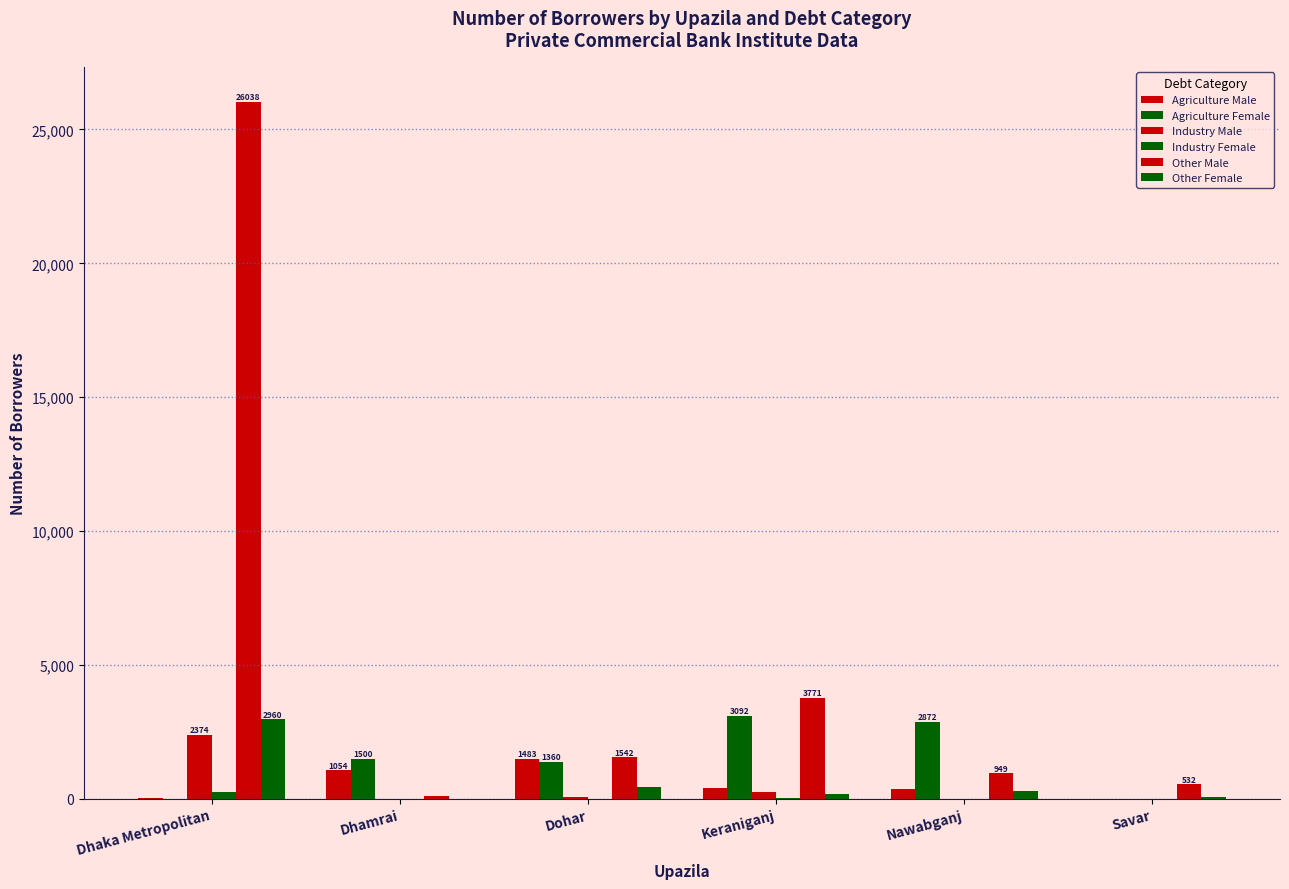

How many series are shown in this chart?

6